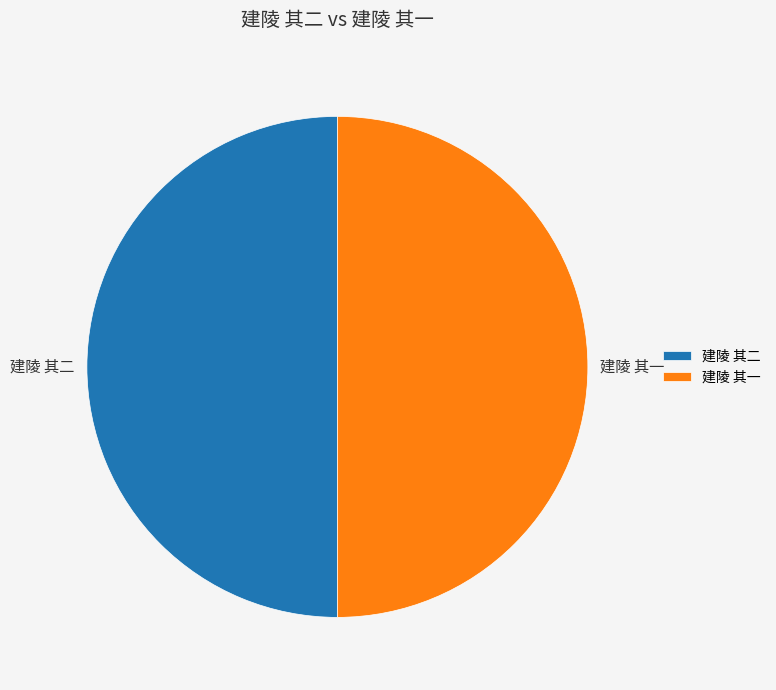

True or false: 建陵 其二 accounts for 50% of the total.

True